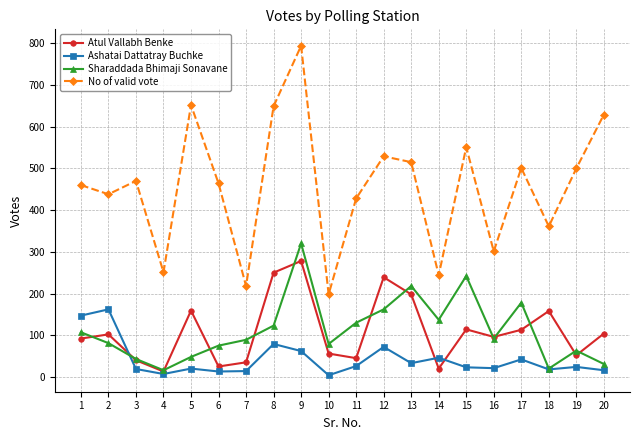

What is the sum of the No of valid vote values at 13 and 15?

1066